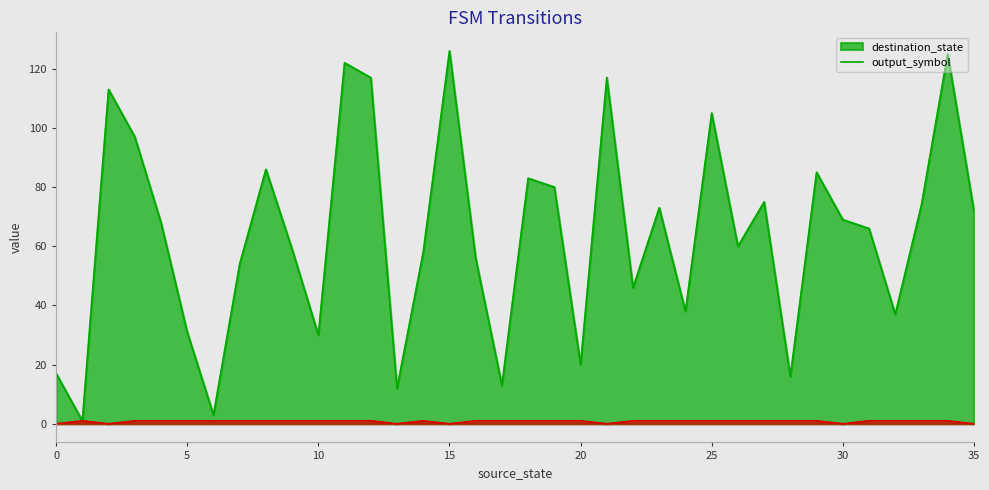

What is the value of the destination_state point at the 26th from the left?

105